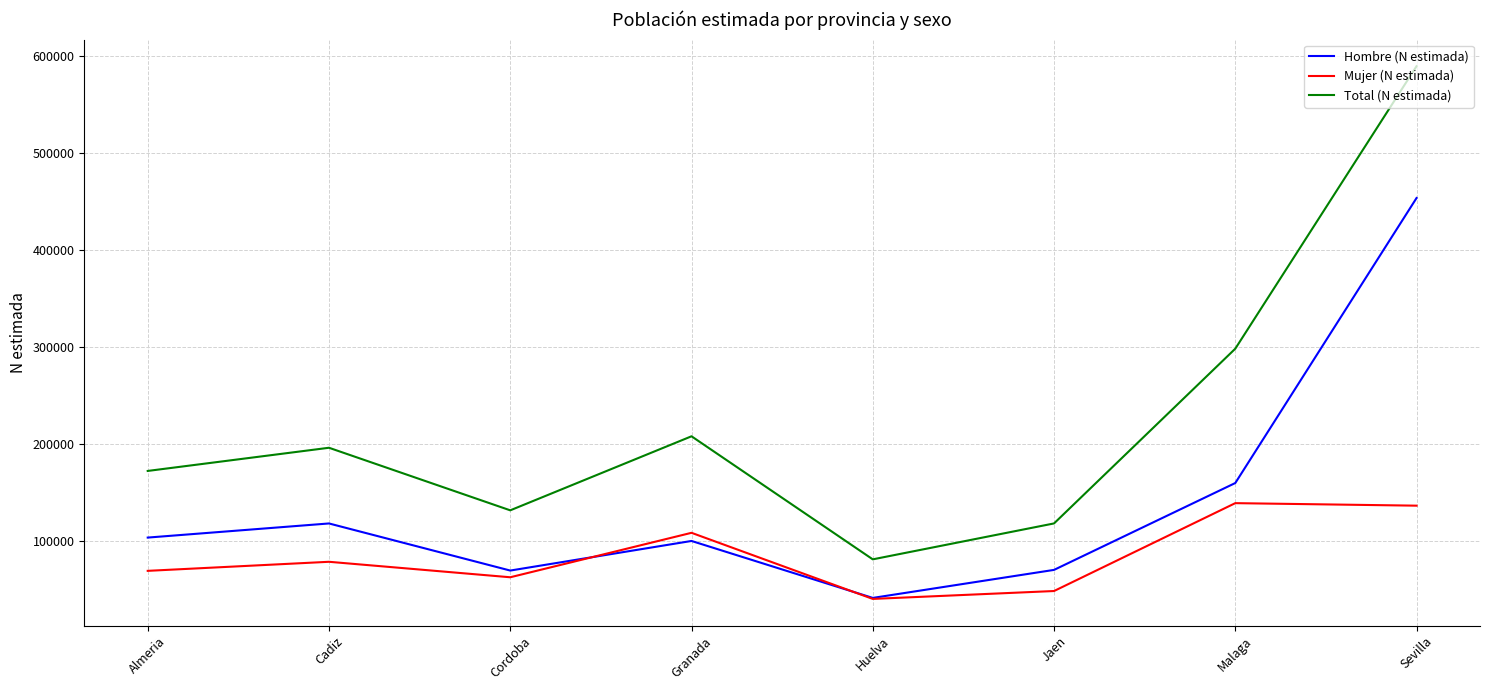

Read the Mujer (N estimada) value at Jaen, to the nearest 10.

47970